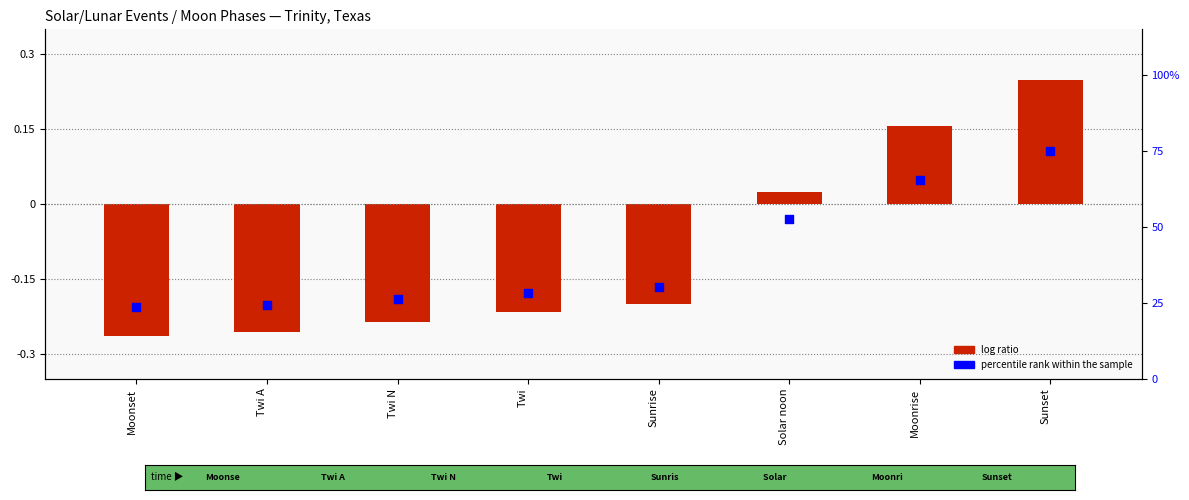

Which series contains the highest Y value?

percentile rank within the sample